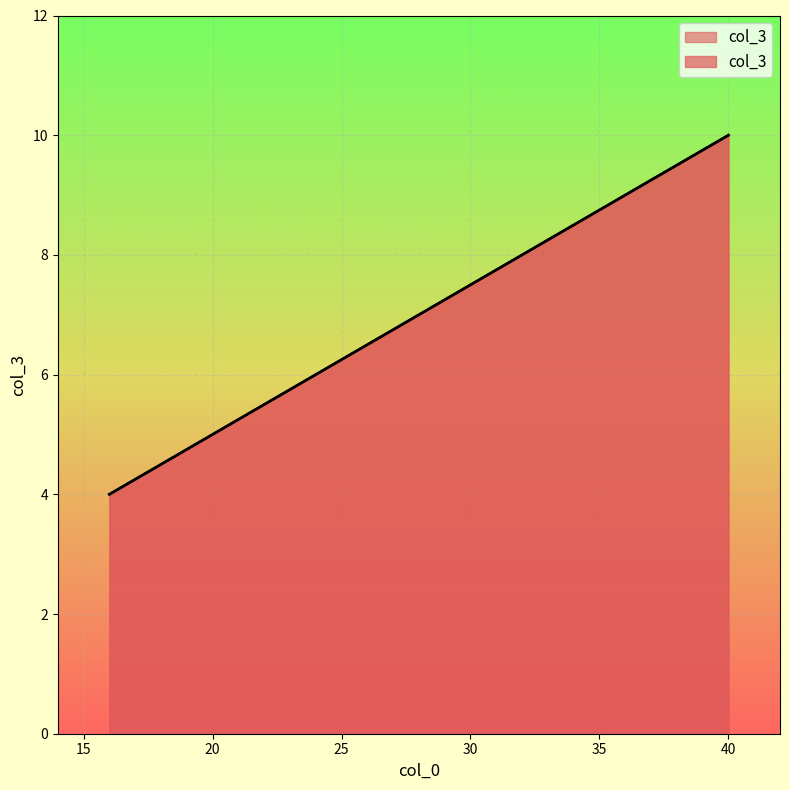

True or false: the data shows 17 at 40.

False